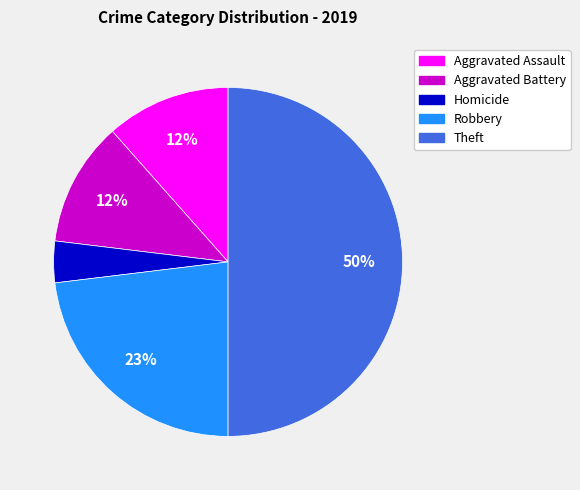

How many slices are in this pie chart?

5